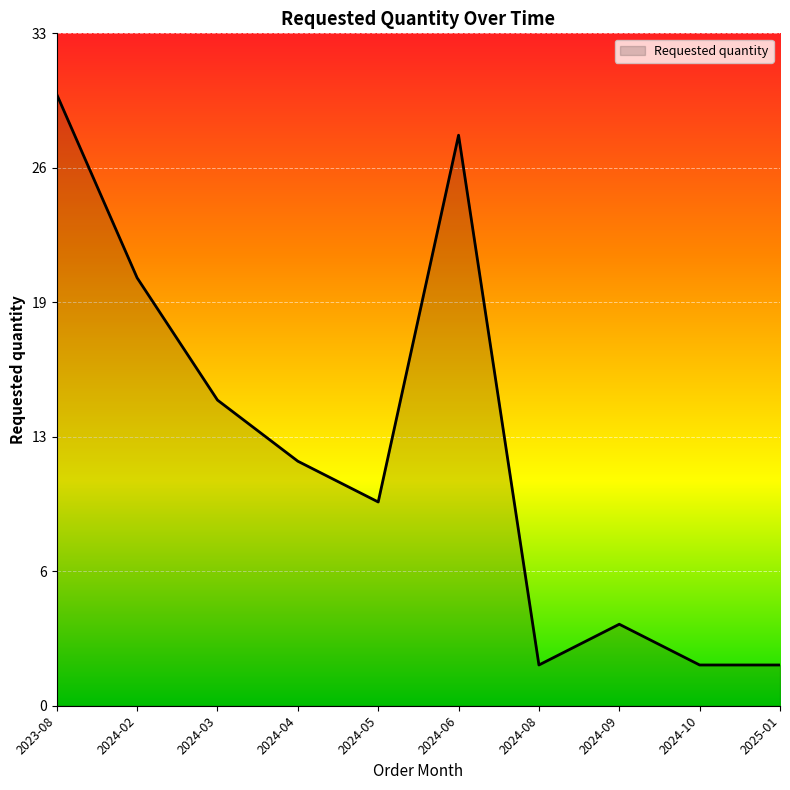

Does the chart display data point markers on the line(s)?

No